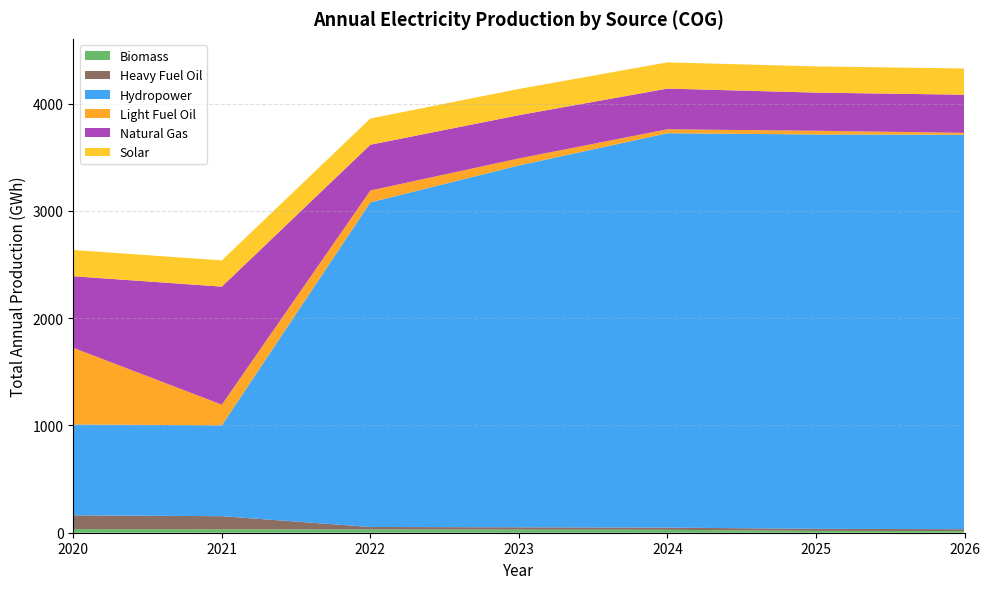

Reading right to left, list all the values displayed in this chart.

Biomass: 15.3	17.0	27.1	28.8	30.5	32.2	33.9
Heavy Fuel Oil: 18.0	19.3	20.5	21.8	23.1	121.9	128.3
Hydropower: 3677.2	3677.2	3677.2	3374.1	3026.5	847.2	847.2
Light Fuel Oil: 18.0	34.5	36.8	65.4	110.6	192.9	714.7
Natural Gas: 355.7	355.7	379.4	403.1	426.8	1100.4	667.2
Solar: 244.5	244.5	244.6	244.6	244.7	244.7	244.8